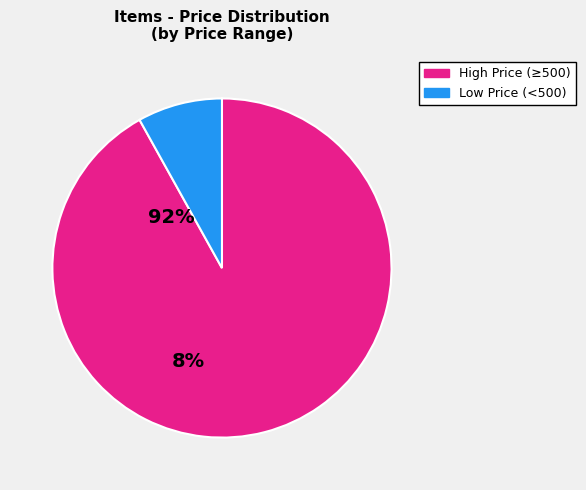

Is there any slice that represents more than half of the pie?

Yes